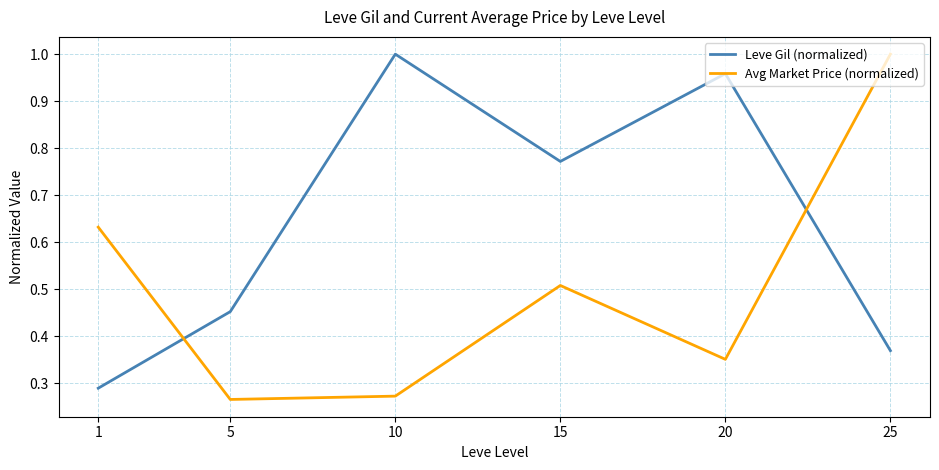

At which category is the sum across all series the highest?

25